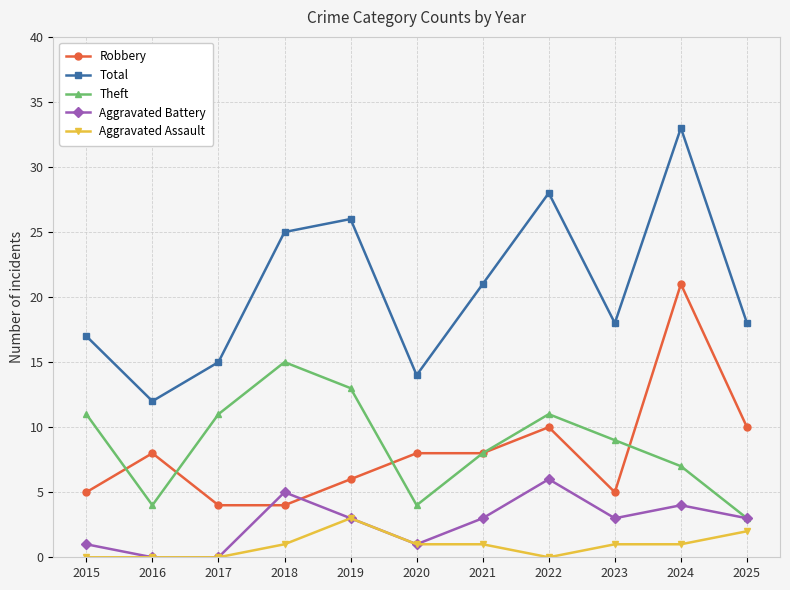

Between 2016 and 2022, which series saw the biggest shift?

Total